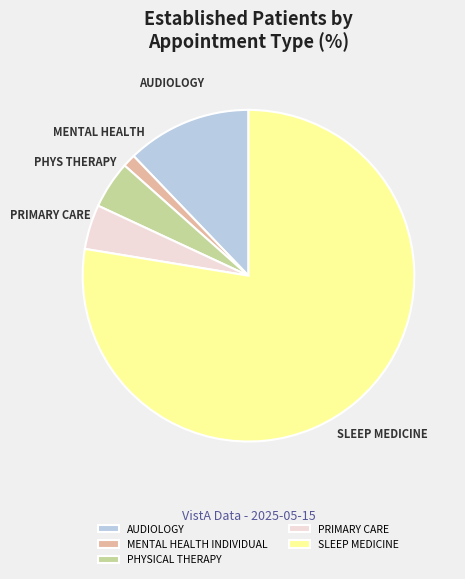

Between SLEEP MEDICINE and AUDIOLOGY, which is larger?

SLEEP MEDICINE